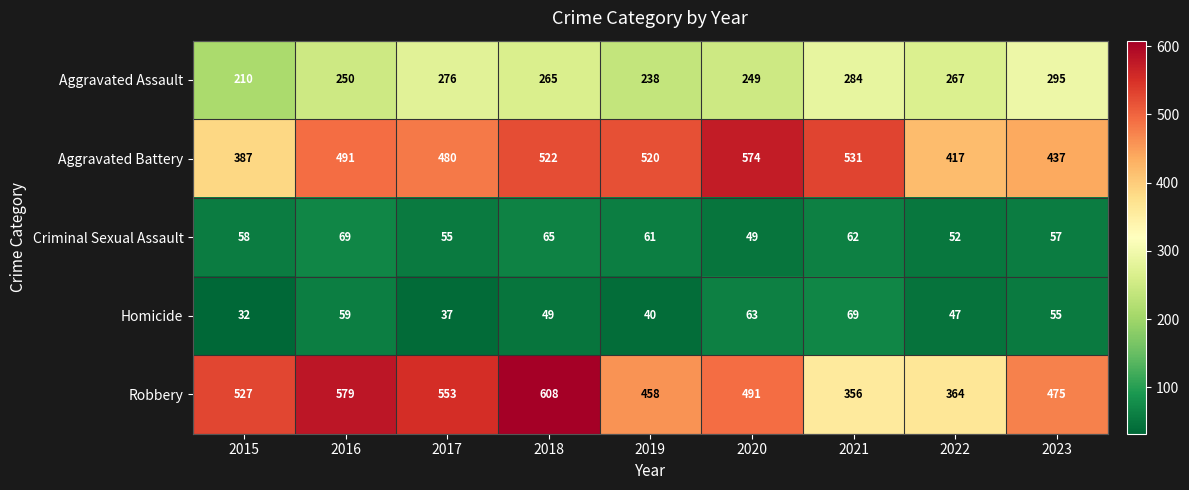

Read the Robbery value at 2019, to the nearest 5.

460